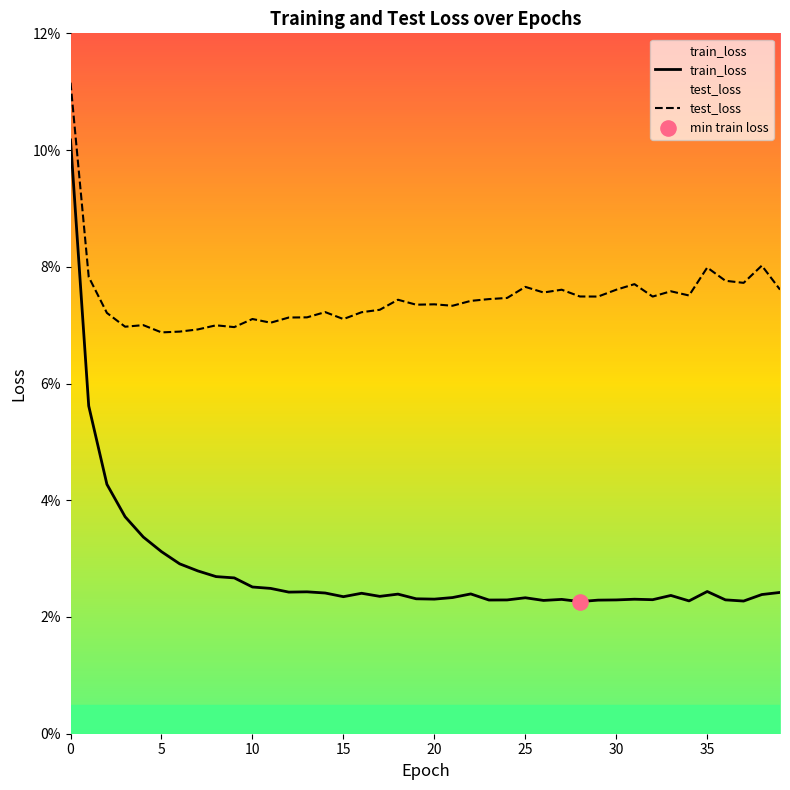

What is the total value across all series at 9?

0.1